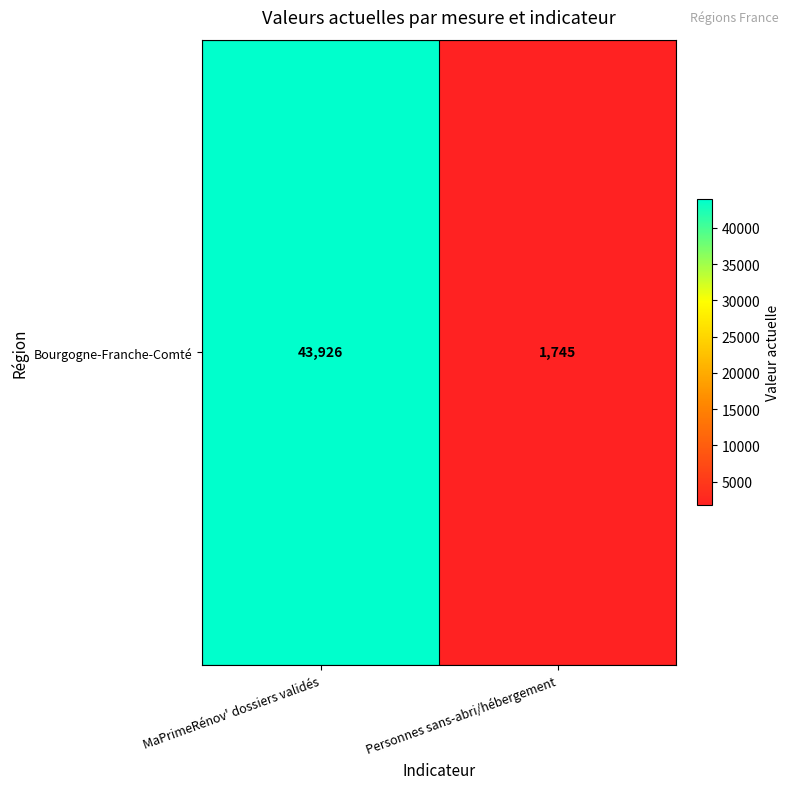

True or false: the data shows 43926 at MaPrimeRénov' dossiers validés.

True